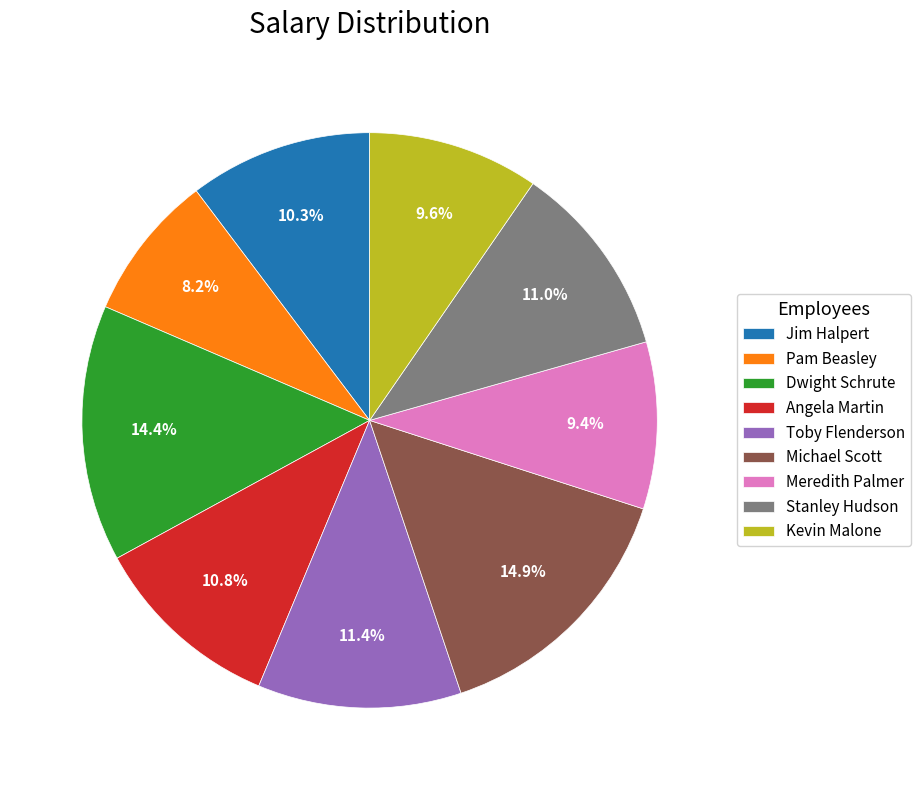

Which has a higher value, Toby Flenderson or Dwight Schrute?

Dwight Schrute